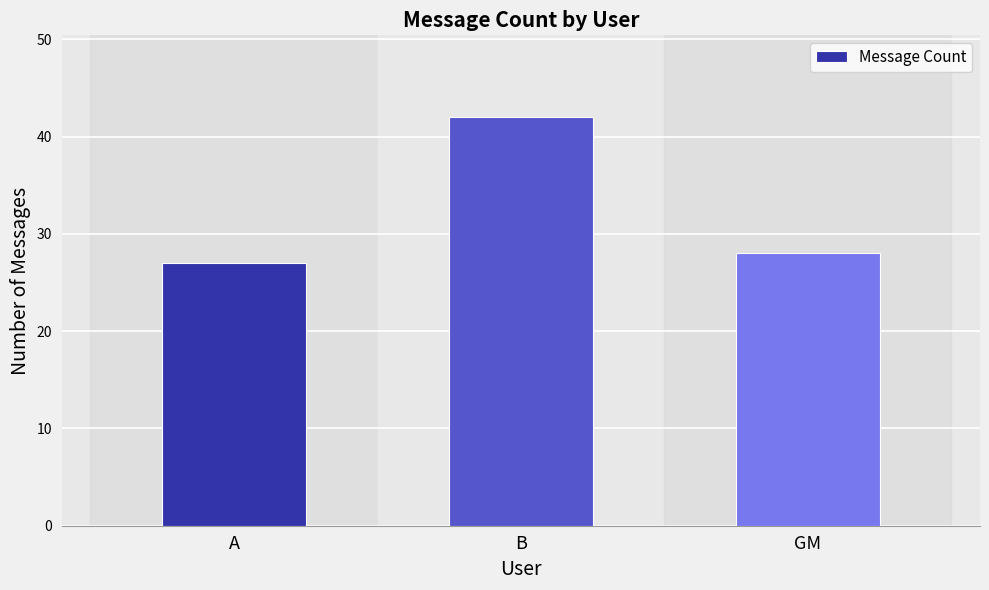

At which label does the data first exceed 28?

B